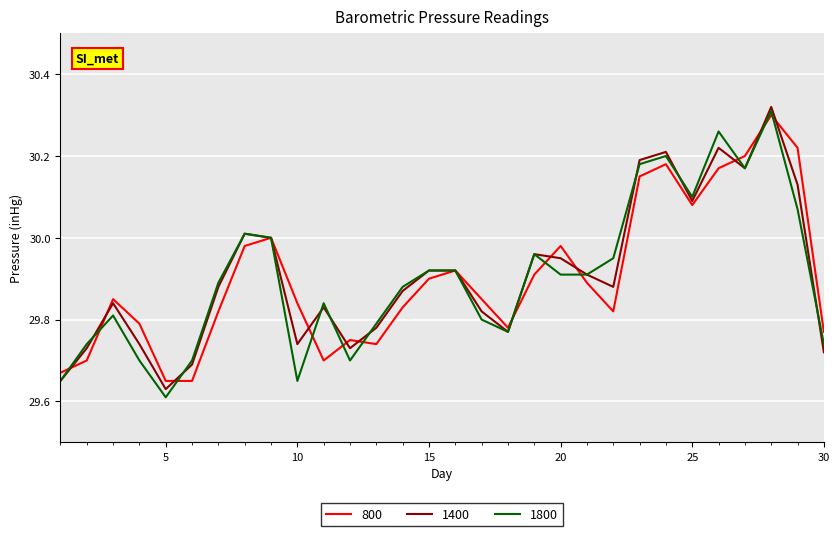

After their last crossing, which series has the higher values: 1800 or 1400?

1800